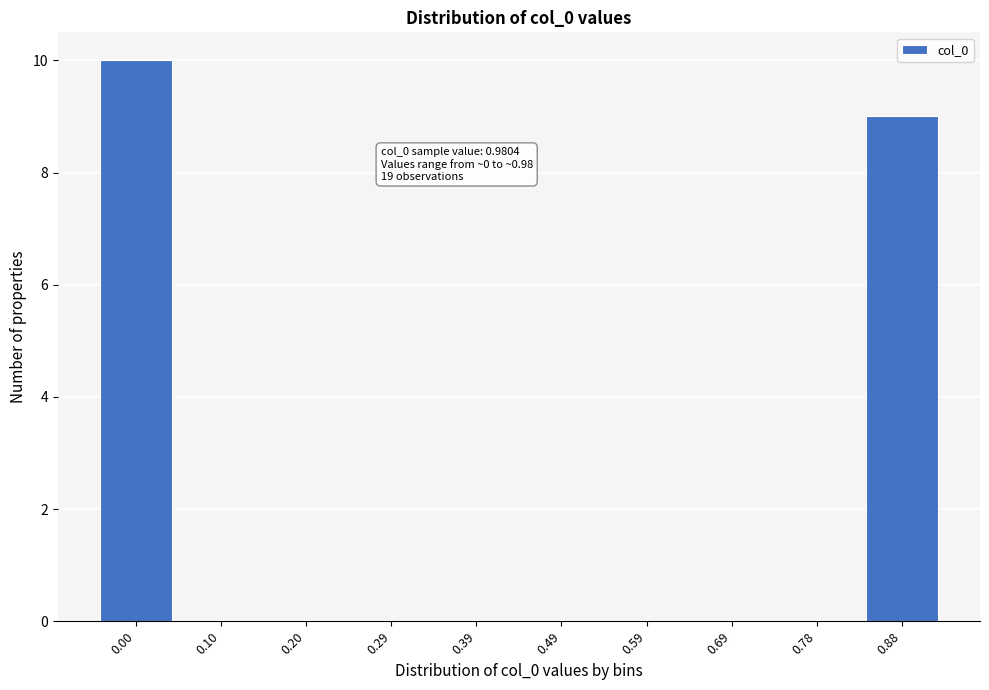

Reading right to left, what are all the values shown in this chart?

0.88=9	0.78=0	0.69=0	0.59=0	0.49=0	0.39=0	0.29=0	0.20=0	0.10=0	0.00=10